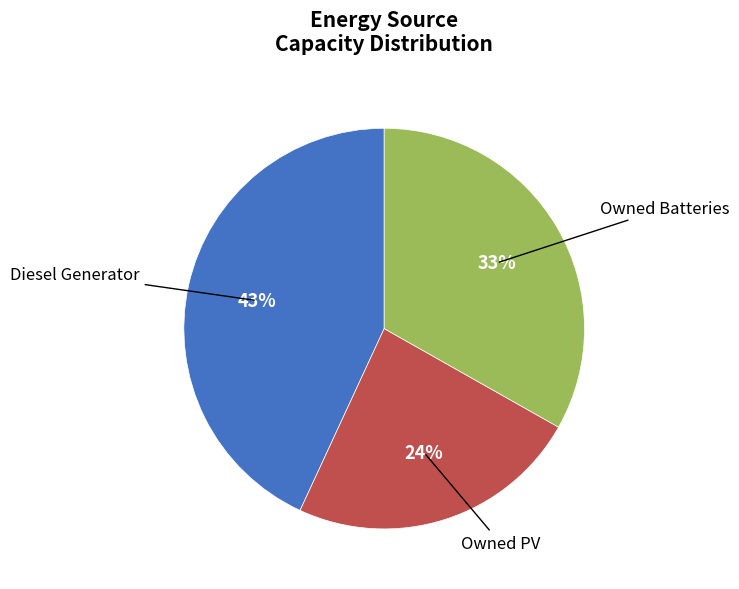

Does any single category account for the majority?

No